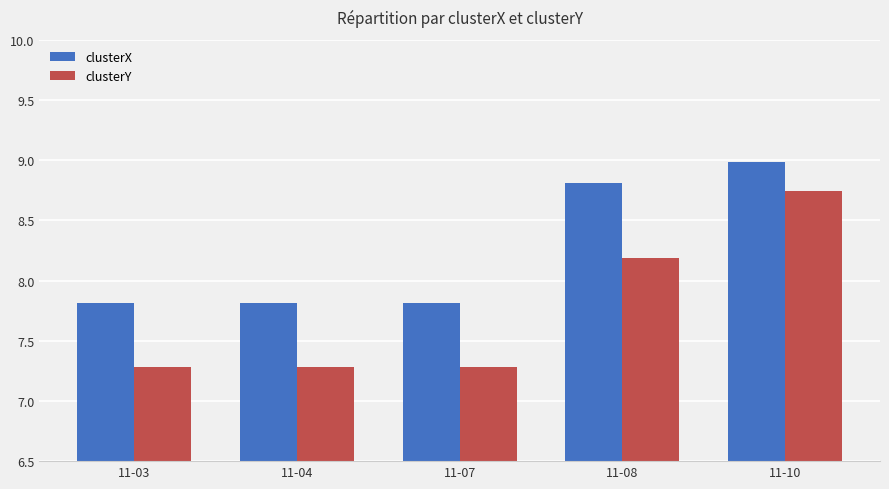

What is the difference between the second highest and second lowest values in the clusterY series?

0.9